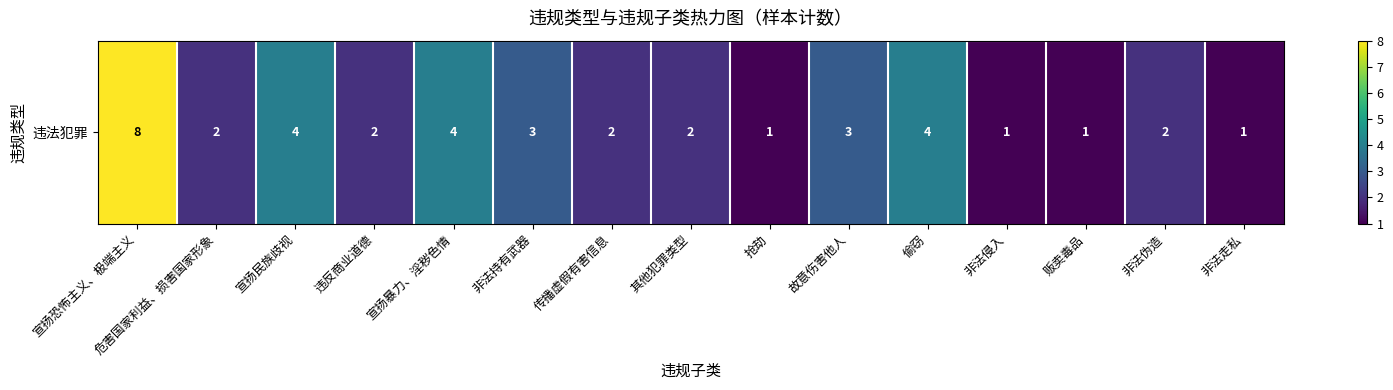

At which label does the data first exceed 2?

宣扬恐怖主义、极端主义